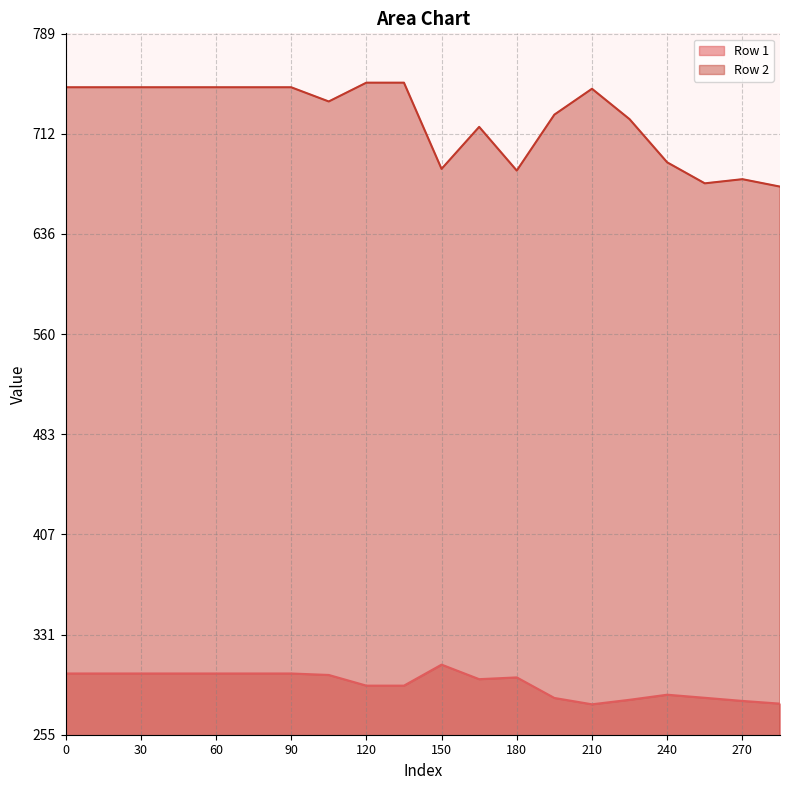

How many values in the Row 2 series exceed 747?

10